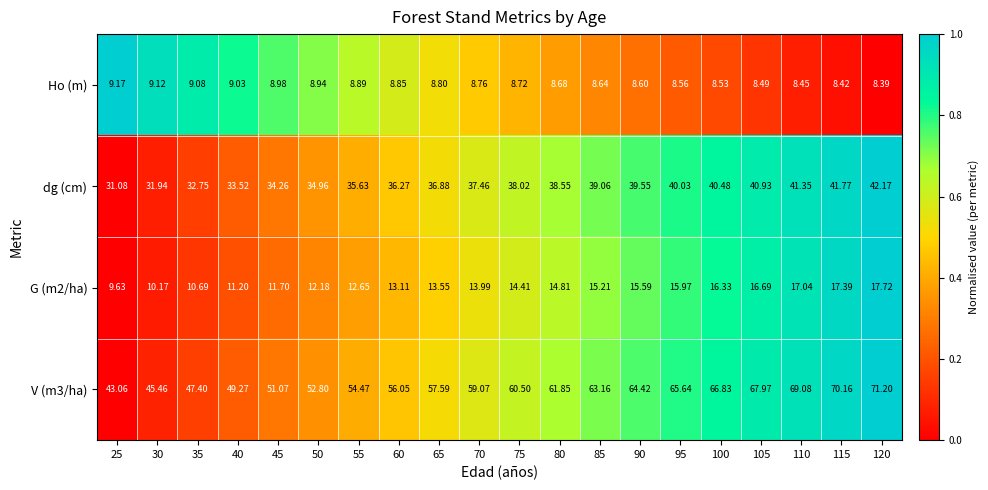

How many categories are shown in the chart?

20